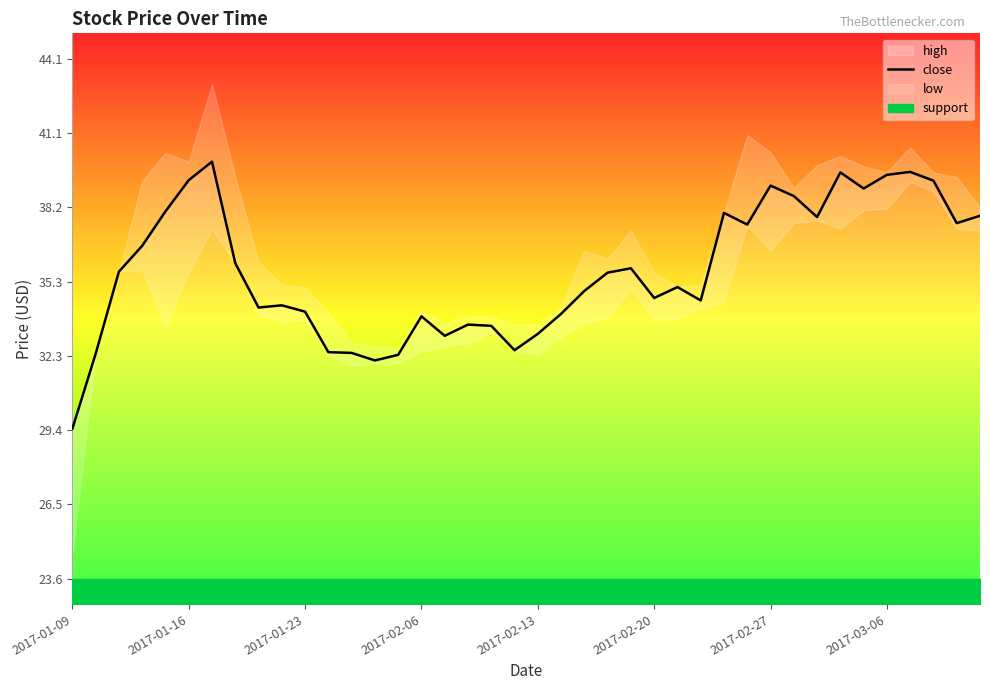

Which category has the lowest value in the close series?

2017-01-09